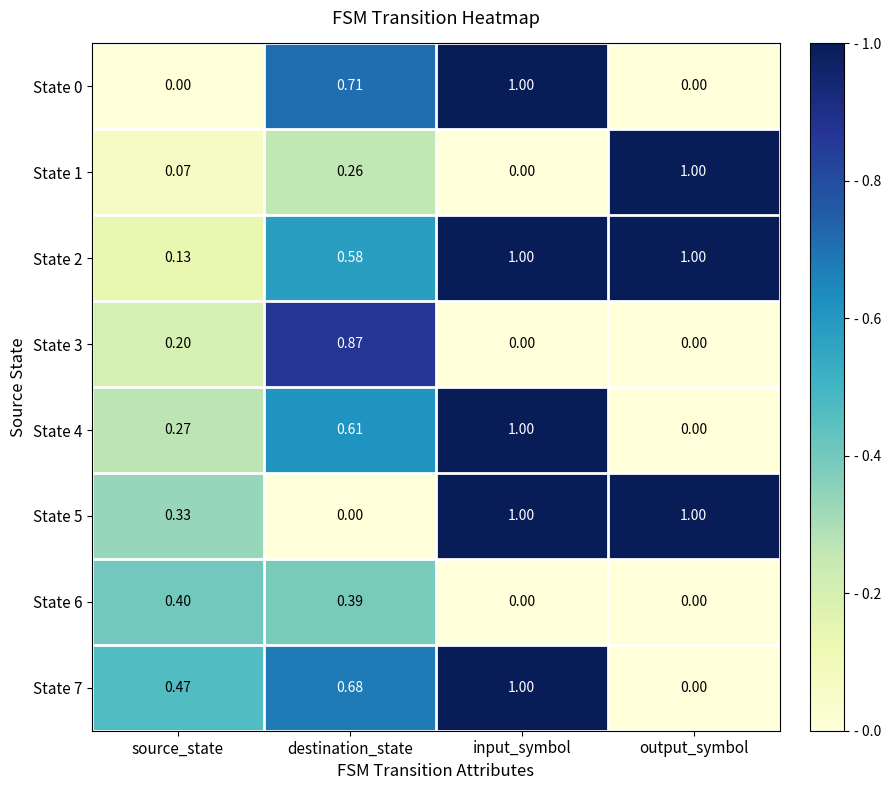

Which category has the highest value in the State 1 series?

output_symbol